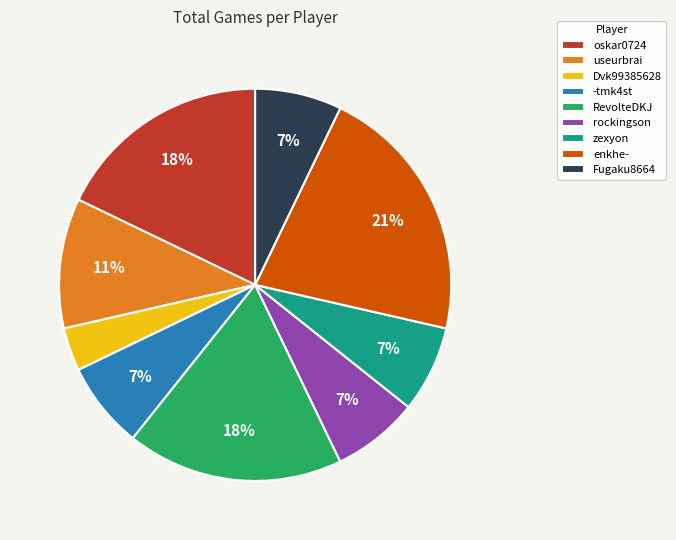

Is there a majority slice in this chart?

No